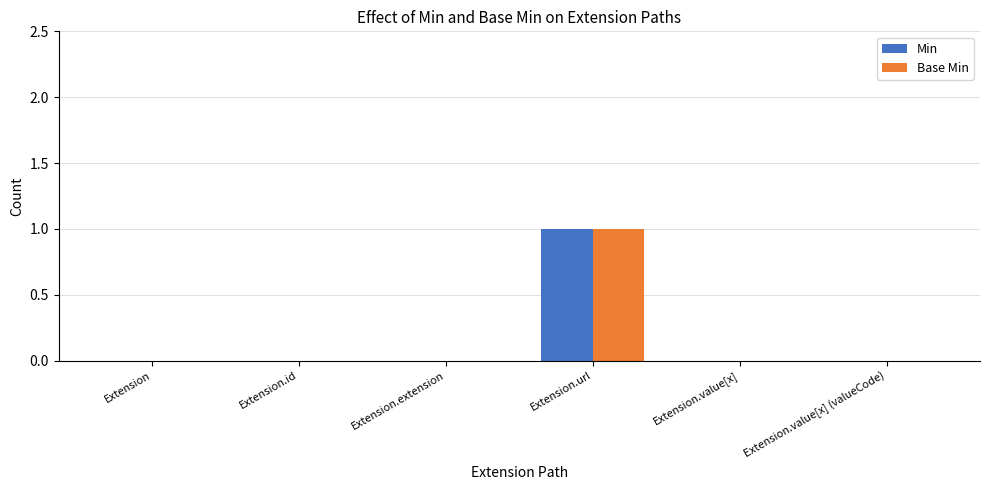

At which label does Min reach its peak?

Extension.url